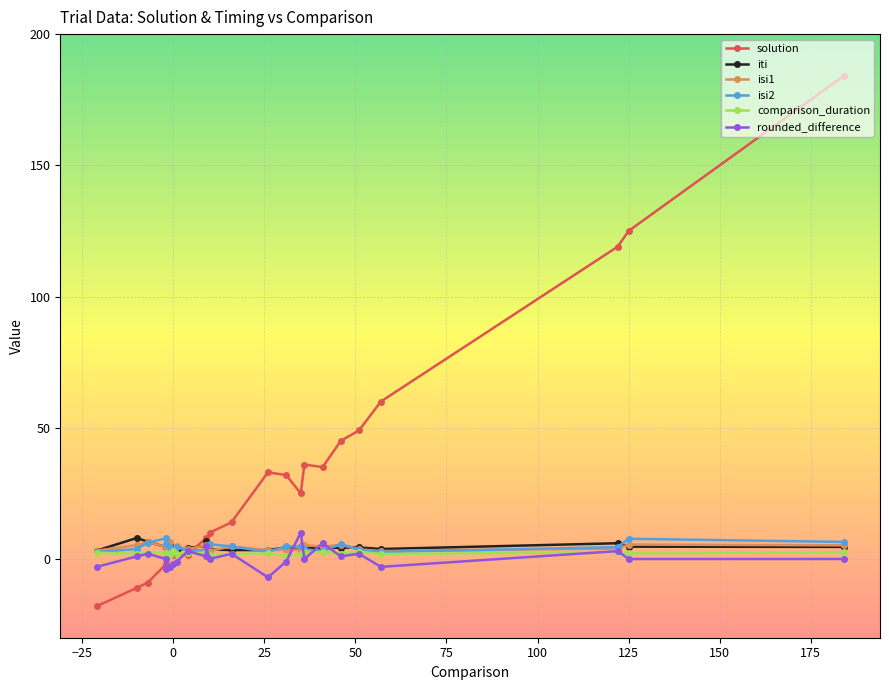

How many intersections are there between solution and rounded_difference?

5